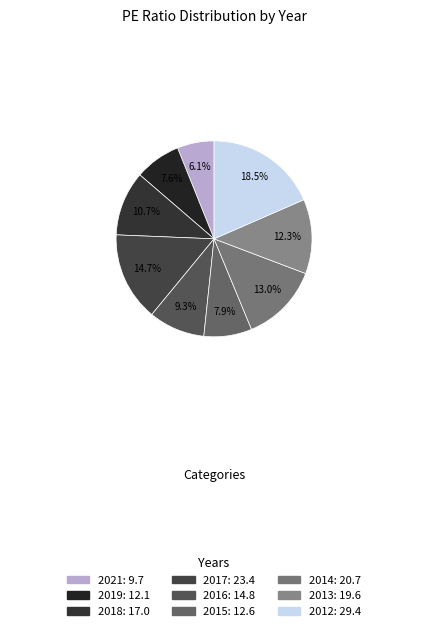

What is the change in value from 2019 to 2016?

+2.7